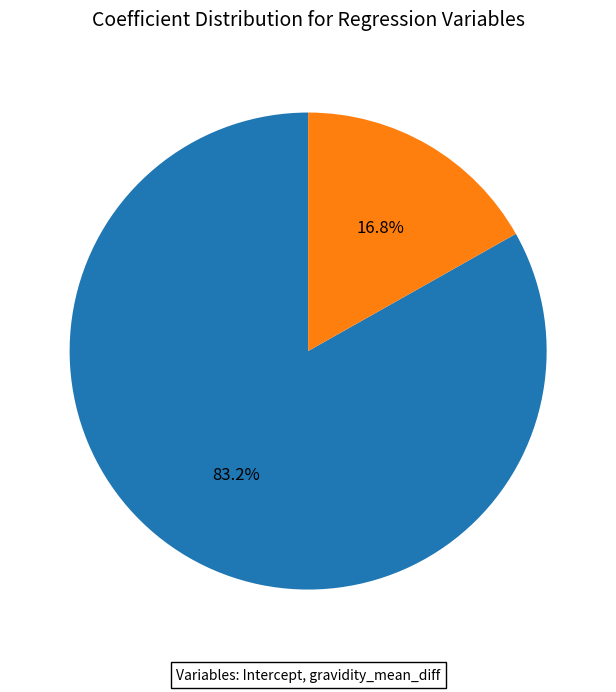

Is there any slice that represents more than half of the pie?

Yes